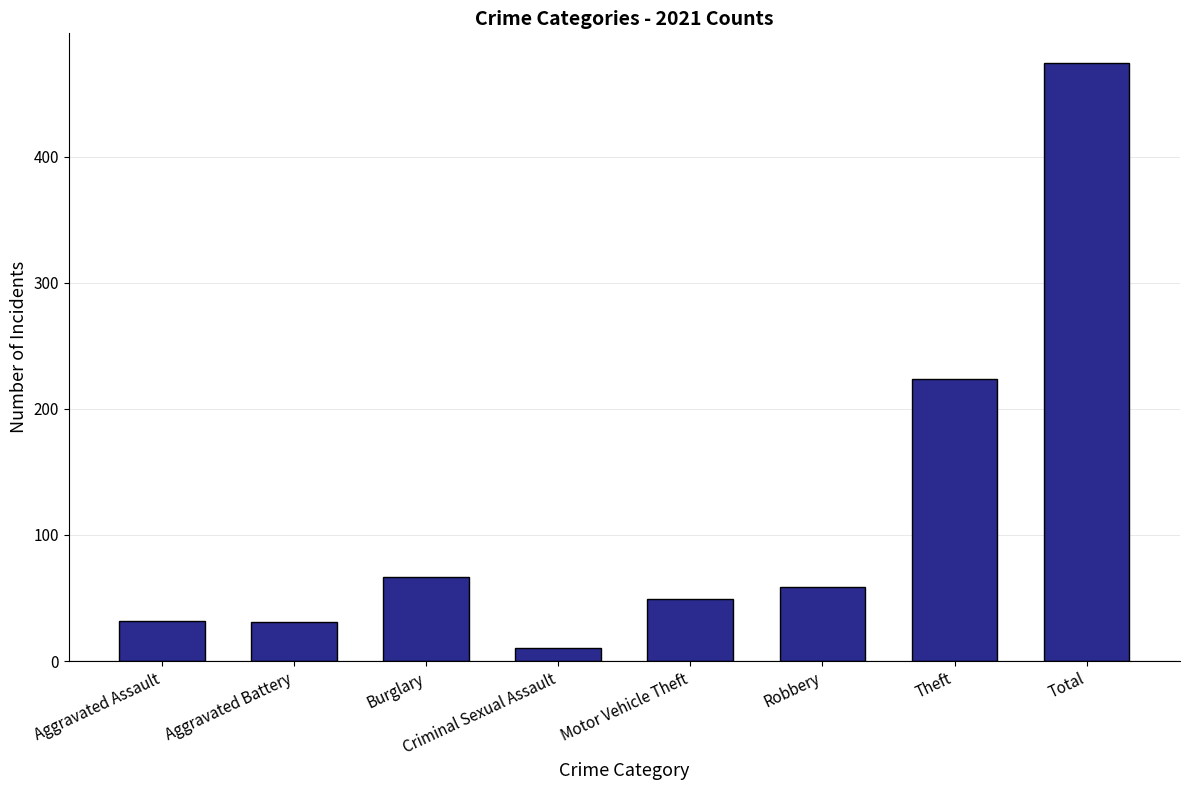

At which label does the data first exceed 59?

Burglary